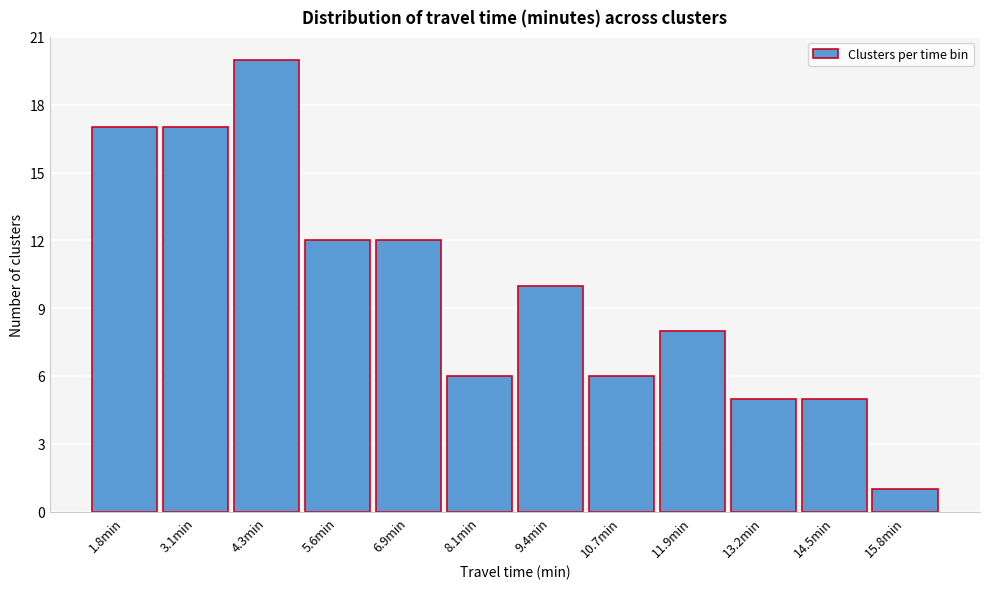

Reading left to right, what are all the values shown in this chart?

1.8min=17	3.1min=17	4.3min=20	5.6min=12	6.9min=12	8.1min=6	9.4min=10	10.7min=6	11.9min=8	13.2min=5	14.5min=5	15.8min=1